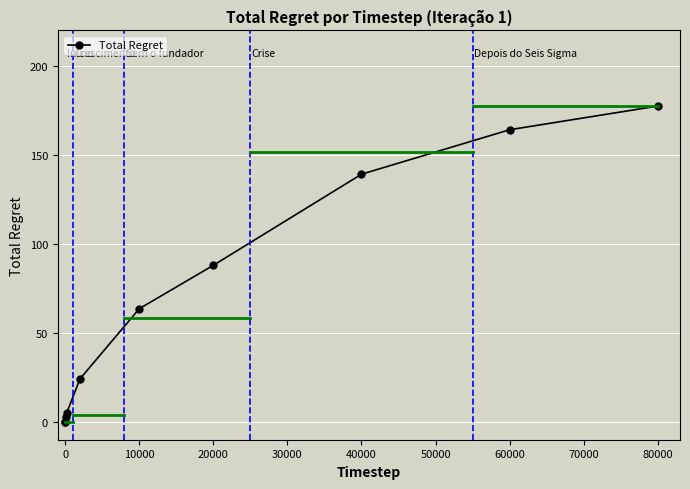

Reading left to right, what are all the values shown in this chart?

0.1	0.1	2.8	5.0	24.2	63.6	88.0	139.2	164.2	177.5